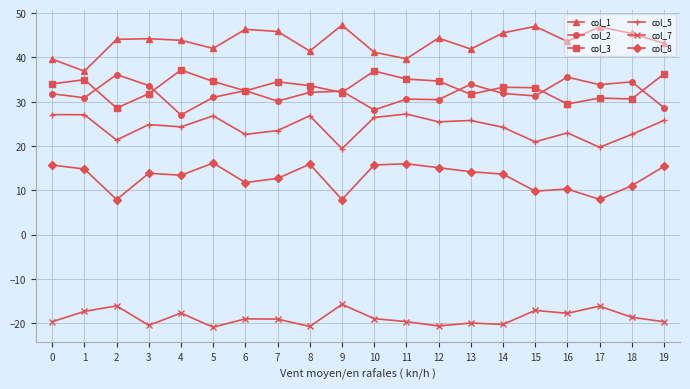

Does the chart have visible grid lines?

Yes